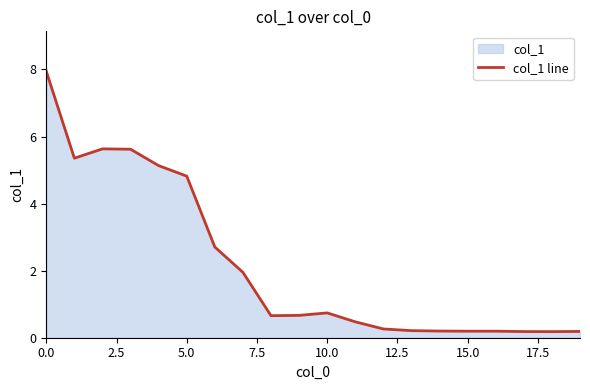

How many interior local valleys (lower than both neighbors) does the data have?

3